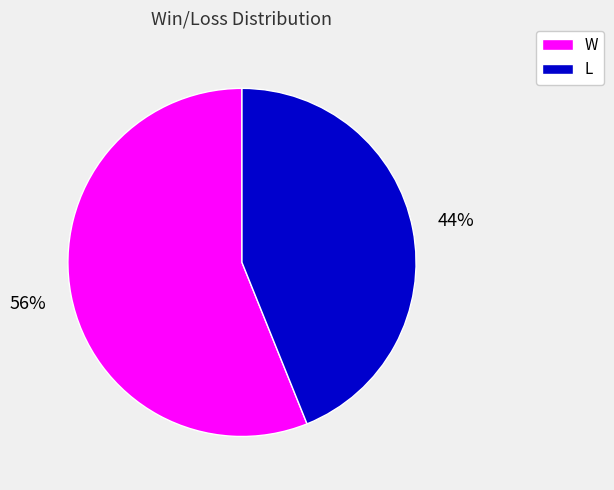

To the nearest percent, what portion does W represent?

56%